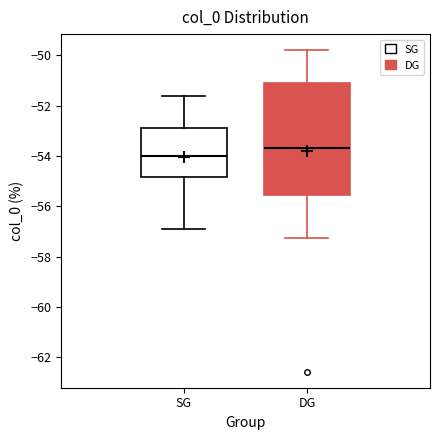

Reading left to right, read every box against the y-axis: the position of its median line, the range the box covers, and the ends of its whiskers. The values are not printed on the chart, so give them approximately, as read against the axis.

SG: median -54.0, box -54.8 to -52.8, whiskers -57.0 to -51.6
DG: median -53.6, box -55.6 to -51.0, whiskers -57.2 to -49.8